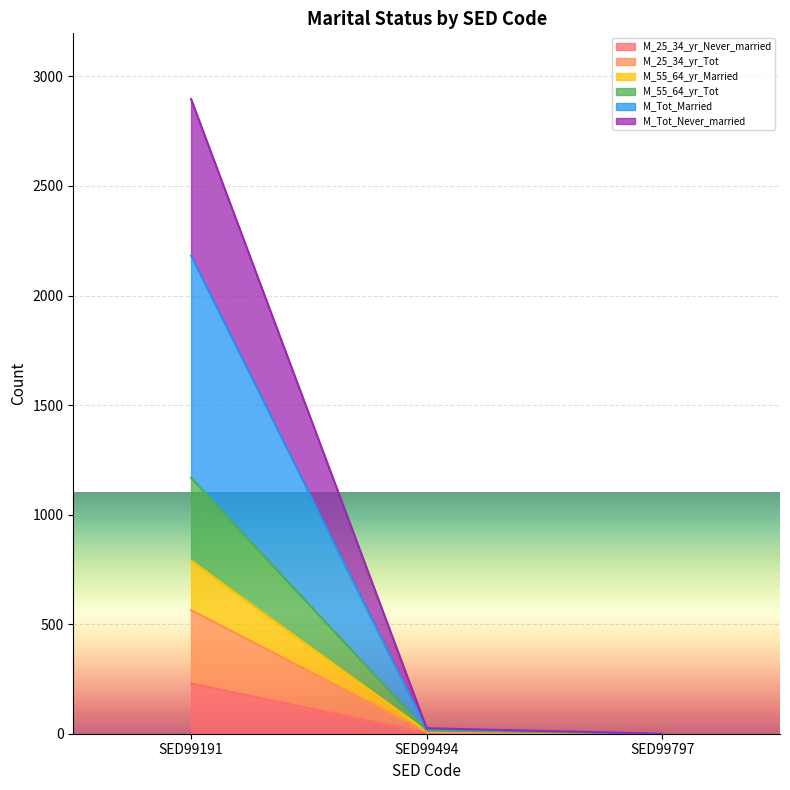

What is the spread (max minus min) of values at SED99191?

2668